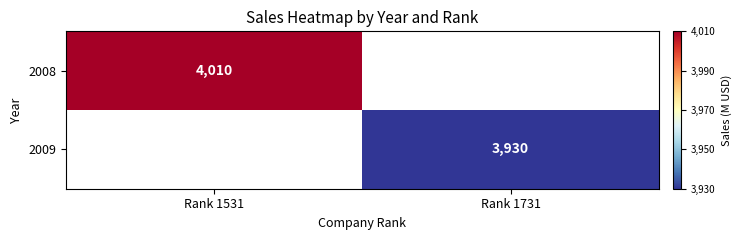

Is it true that 2009 equals 2726 at Rank 1731?

False